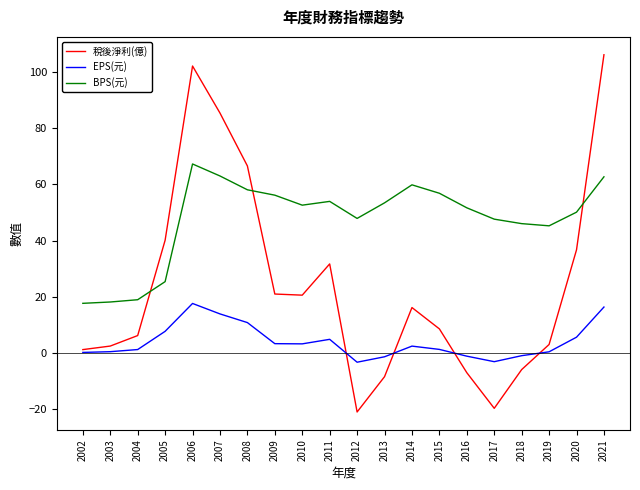

How many distinct data groups are displayed?

3